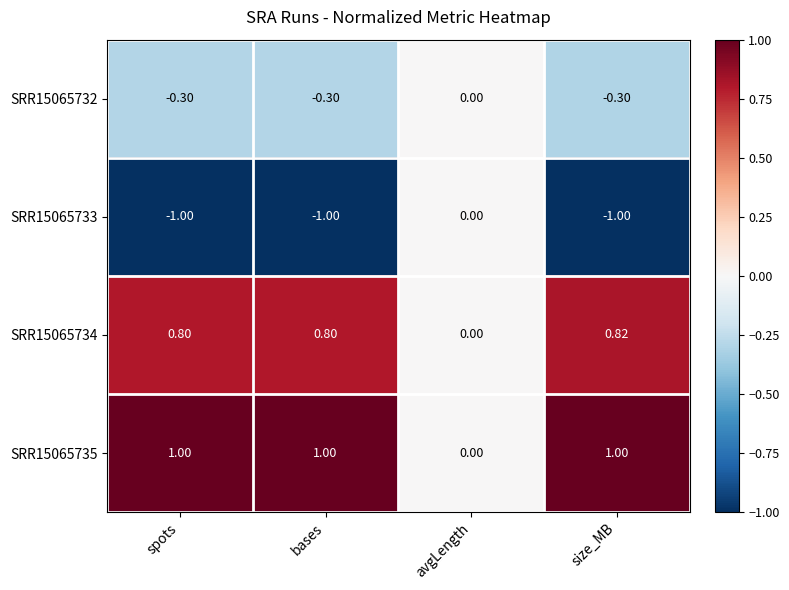

Where is SRR15065732 nearest to the value 0?

avgLength